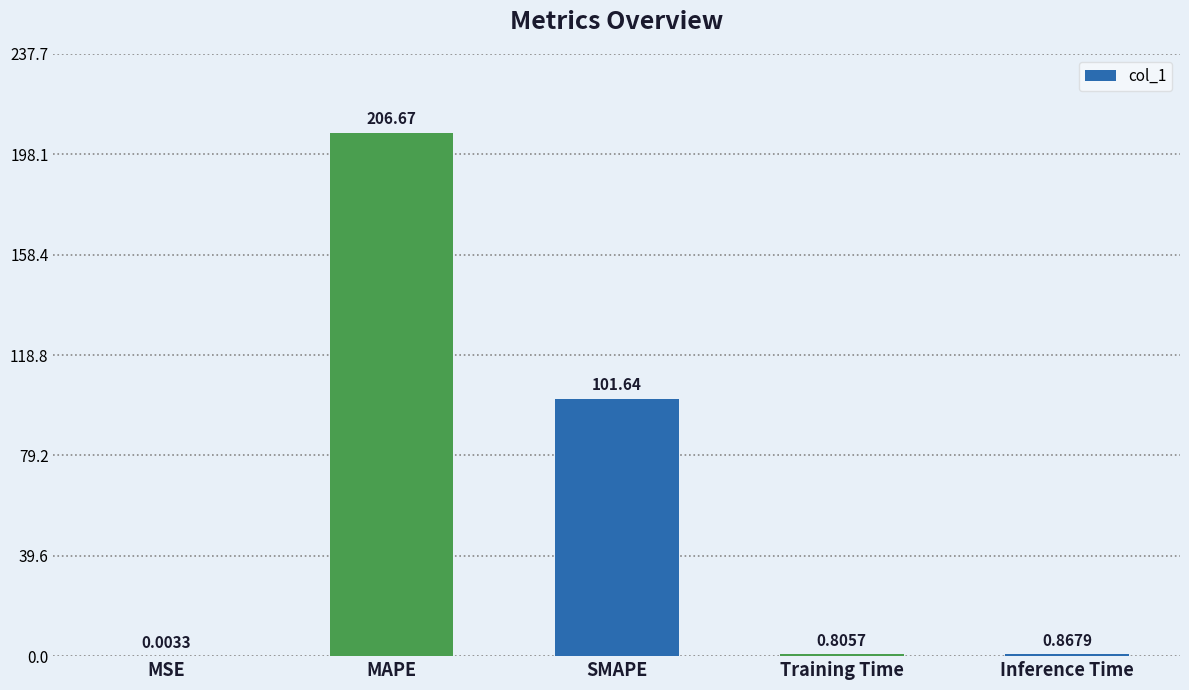

Are the bars horizontal?

No